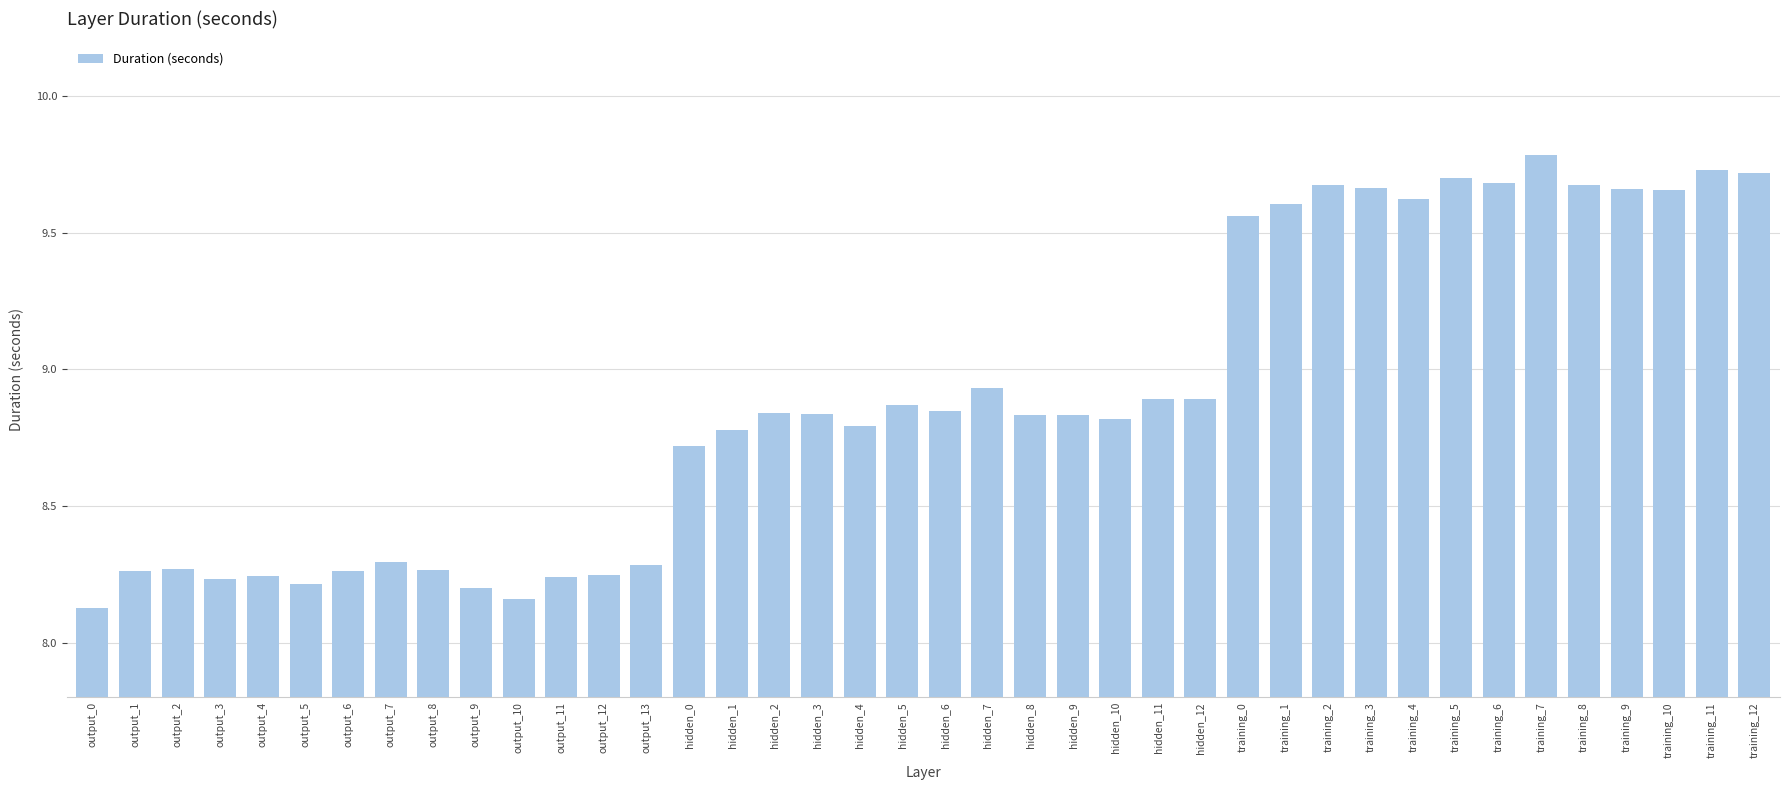

What is the greatest value displayed?

9.8